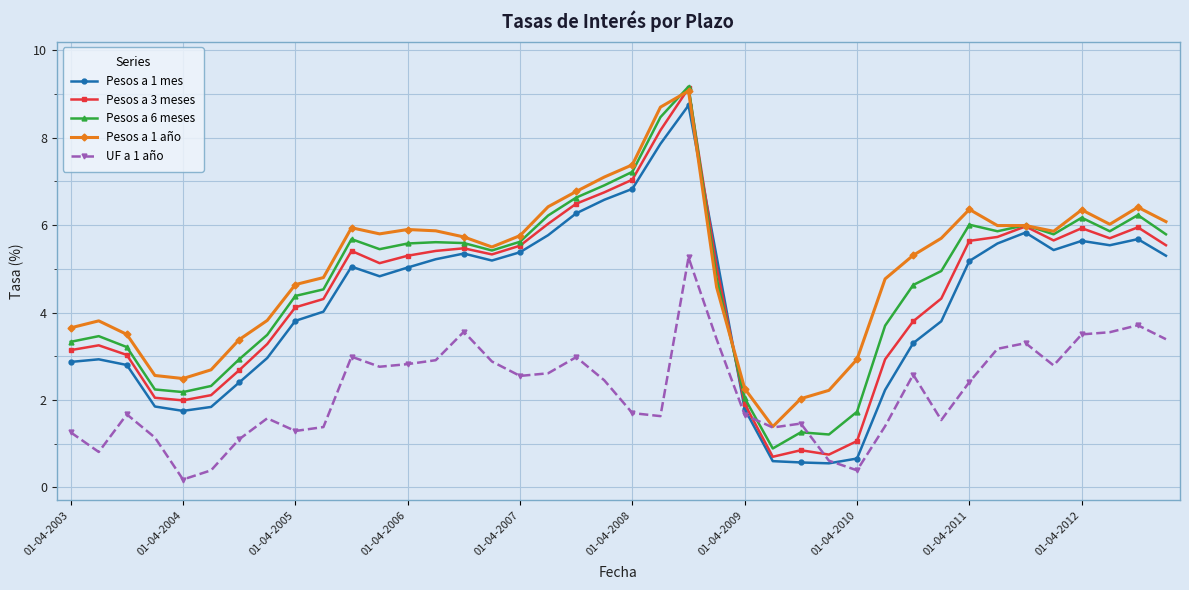

What is the value of the UF a 1 año point at the 6th from the left?

0.4